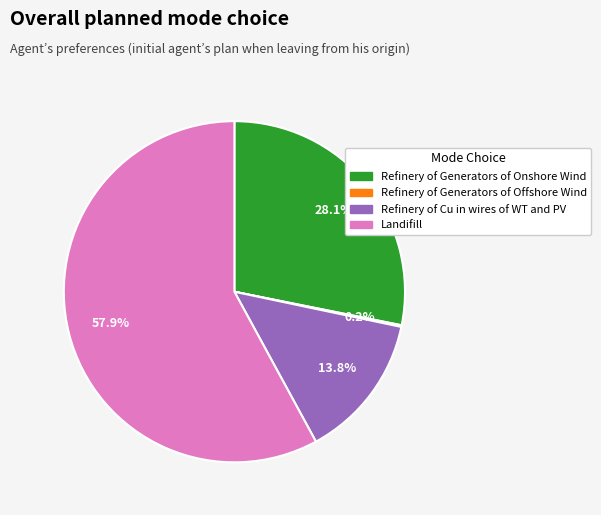

Is there a majority slice in this chart?

Yes